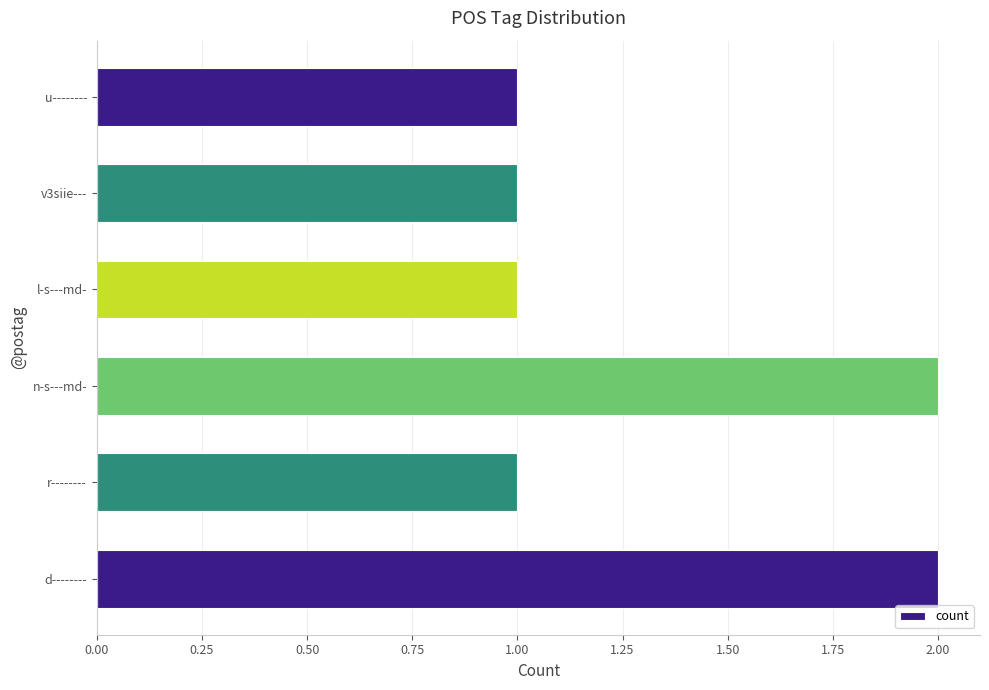

What is the ratio of the value at v3siie--- to the value at r--------?

1.0